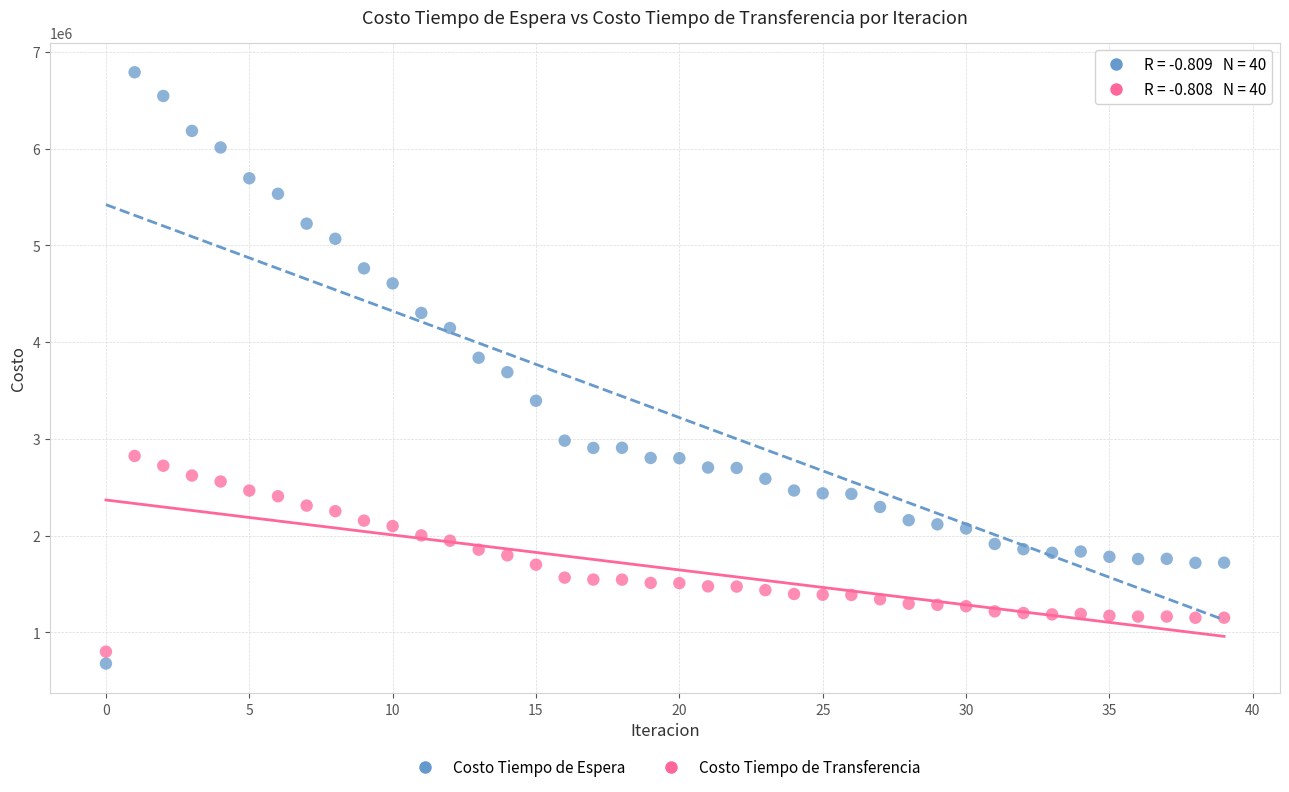

What are all the series names shown in the legend?

Costo Tiempo de Espera, Costo Tiempo de Transferencia